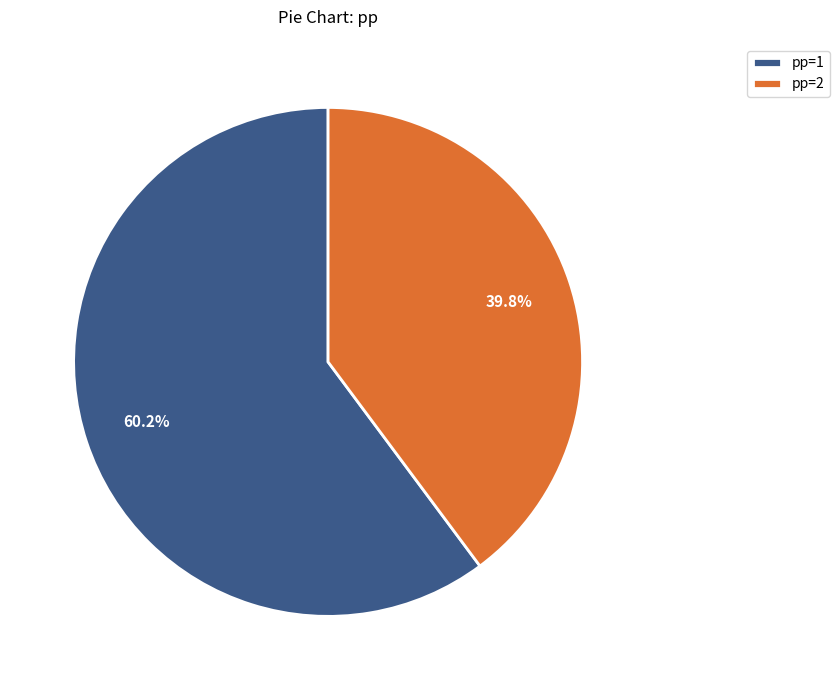

Rank the categories by value from highest to lowest.

pp=1, pp=2